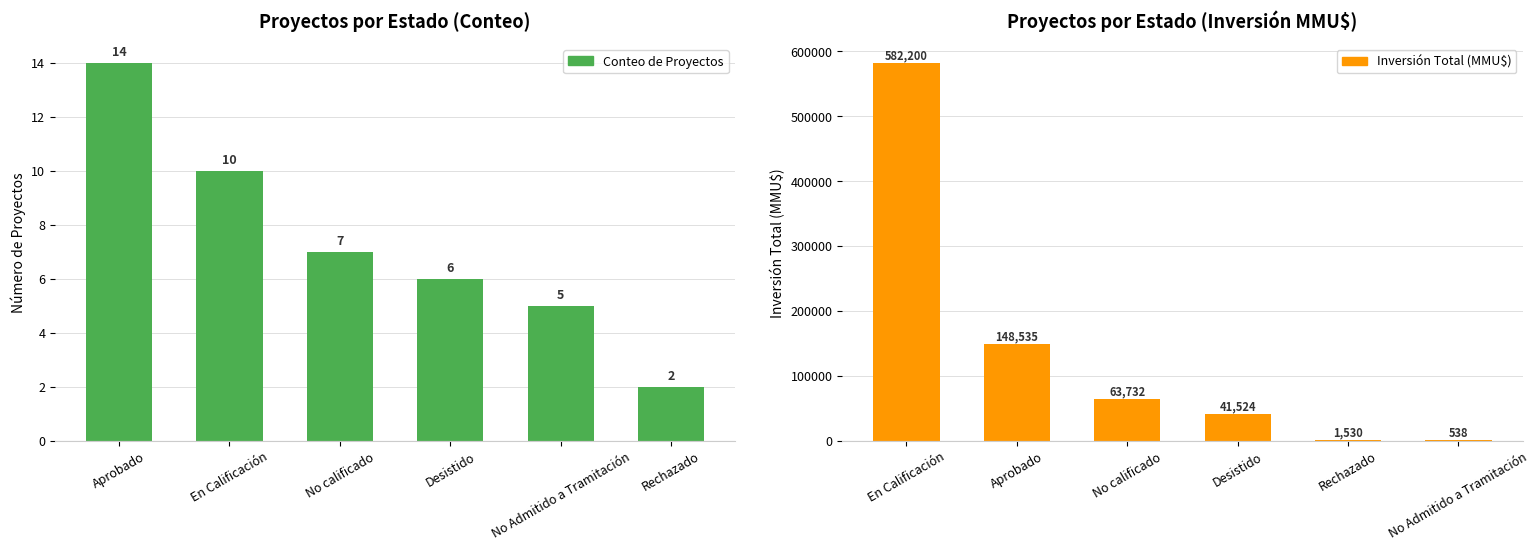

What are all the series names shown in the legend?

Conteo de Proyectos, Inversión Total (MMU$)